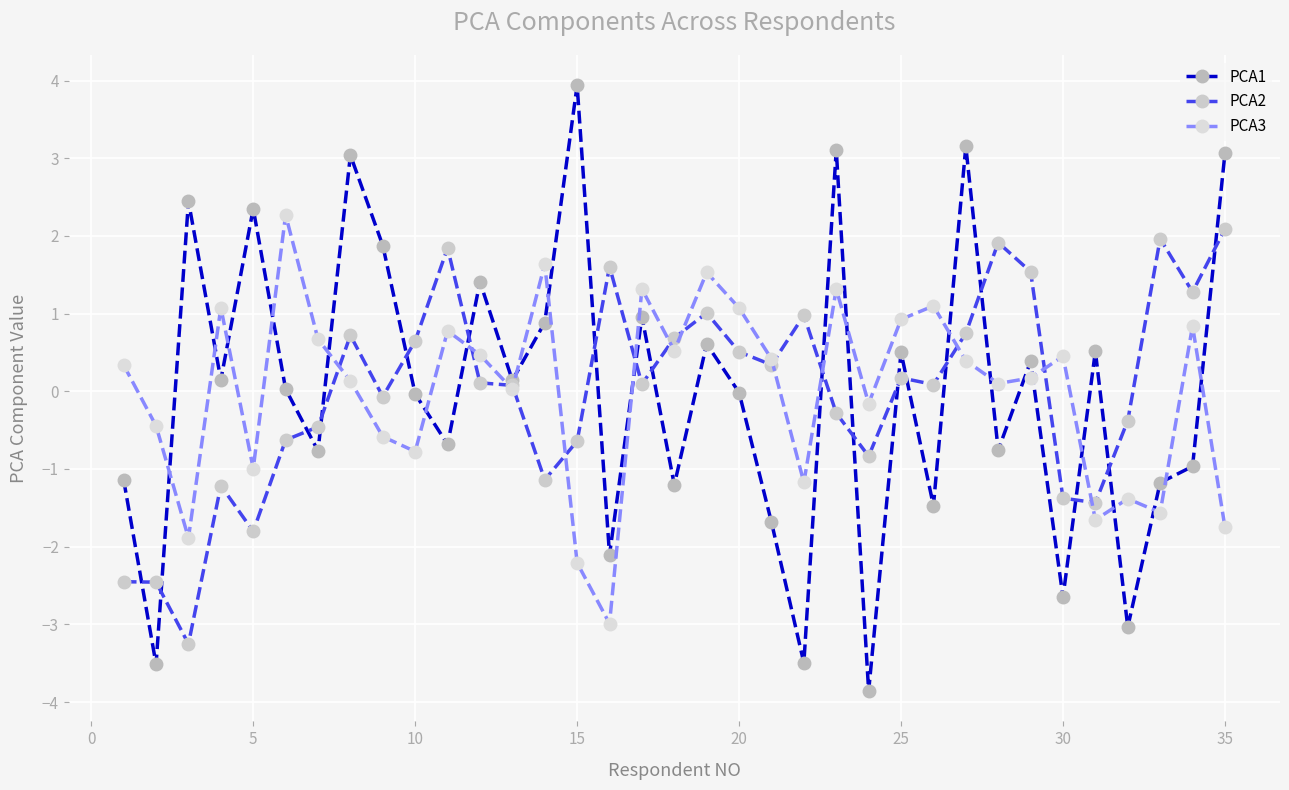

Rank the series by their maximum value, from lowest to highest.

PCA2, PCA3, PCA1